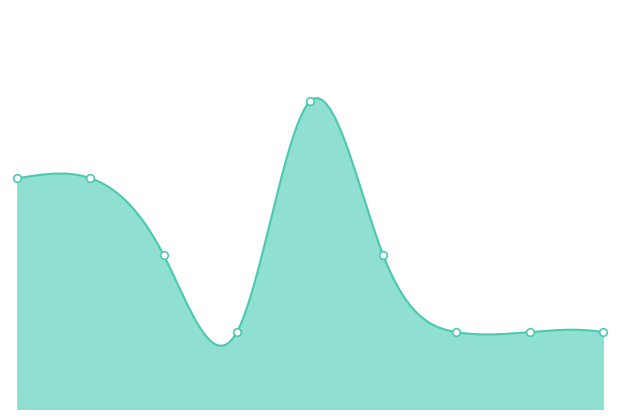

Which has a higher value, week5 or week9?

week5